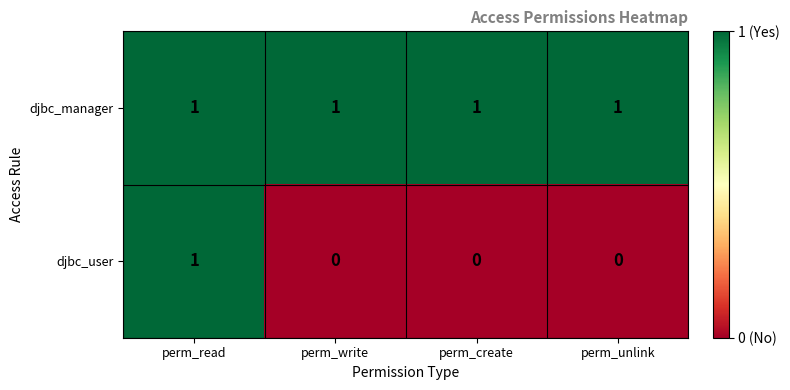

List the series in order of their overall mean, lowest first.

djbc_user, djbc_manager